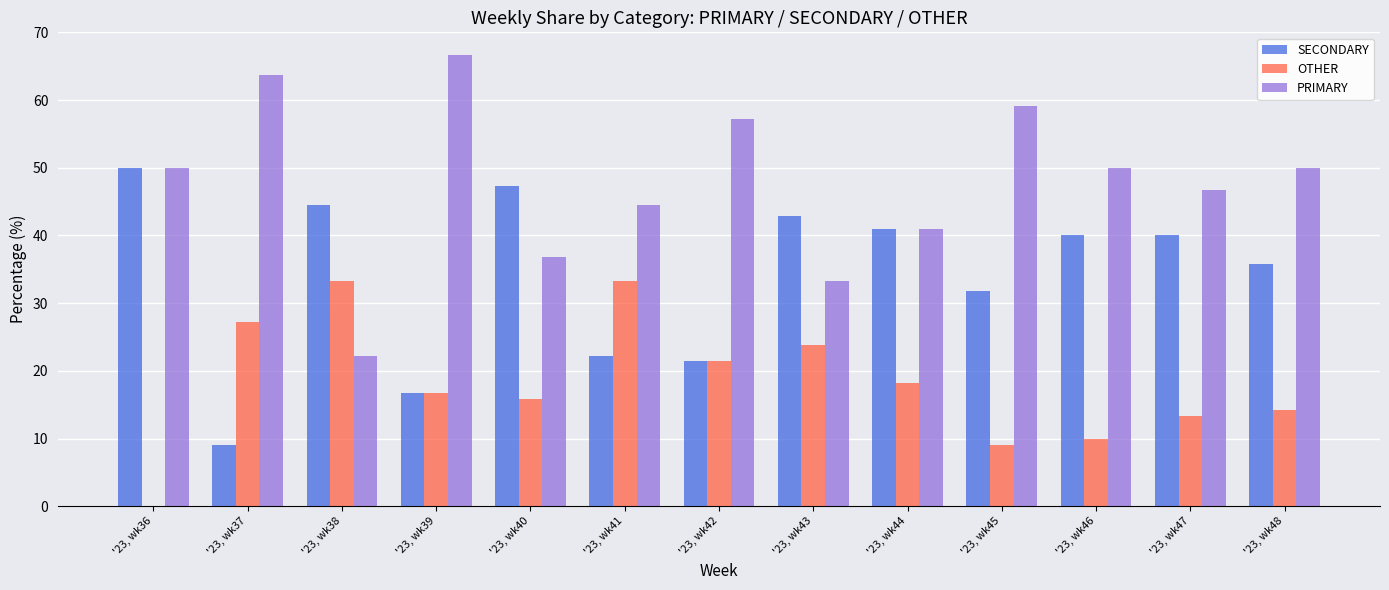

Does the chart contain stacked bars?

No